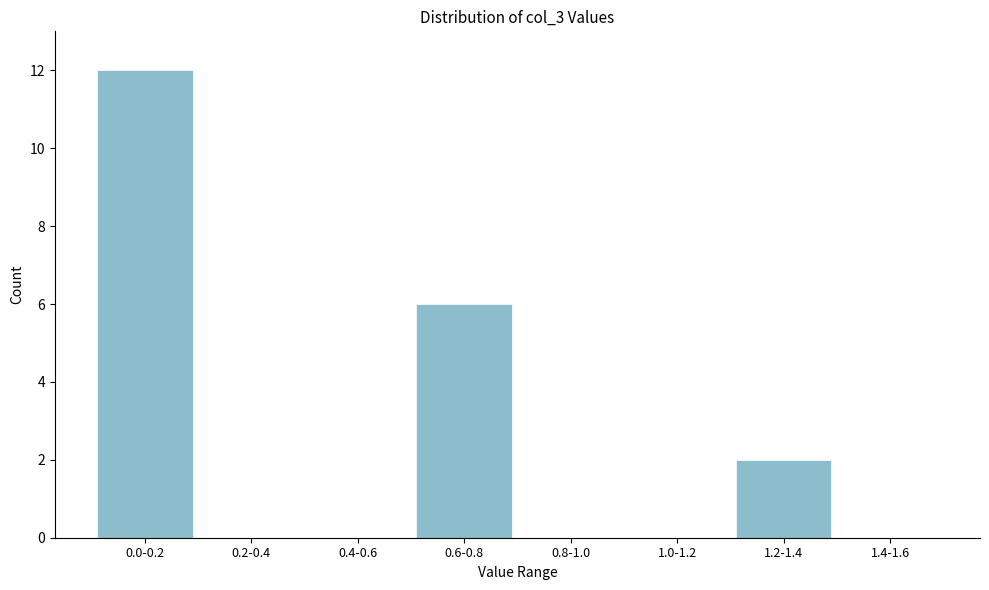

Reading left to right, what are all the values shown in this chart?

0.0-0.2=12	0.2-0.4=0	0.4-0.6=0	0.6-0.8=6	0.8-1.0=0	1.0-1.2=0	1.2-1.4=2	1.4-1.6=0